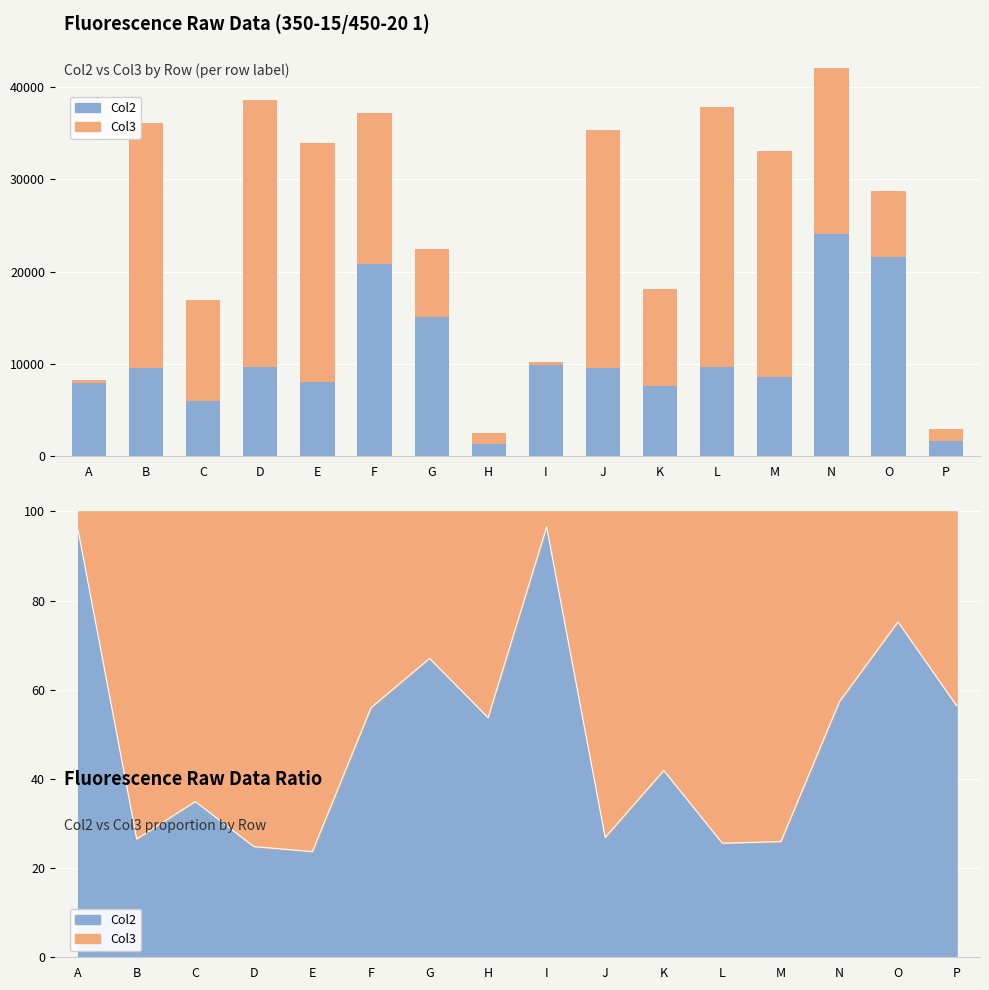

Is it true that Col3 equals 34490 at J?

False